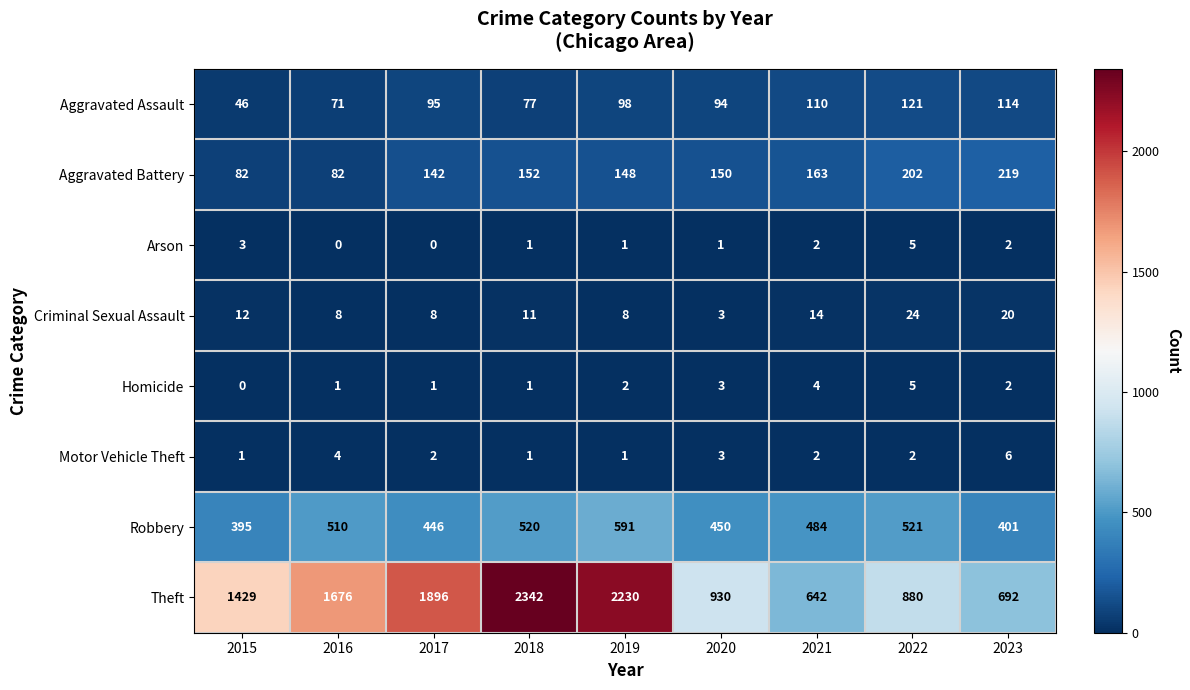

What is the total value across all series at 2021?

1421